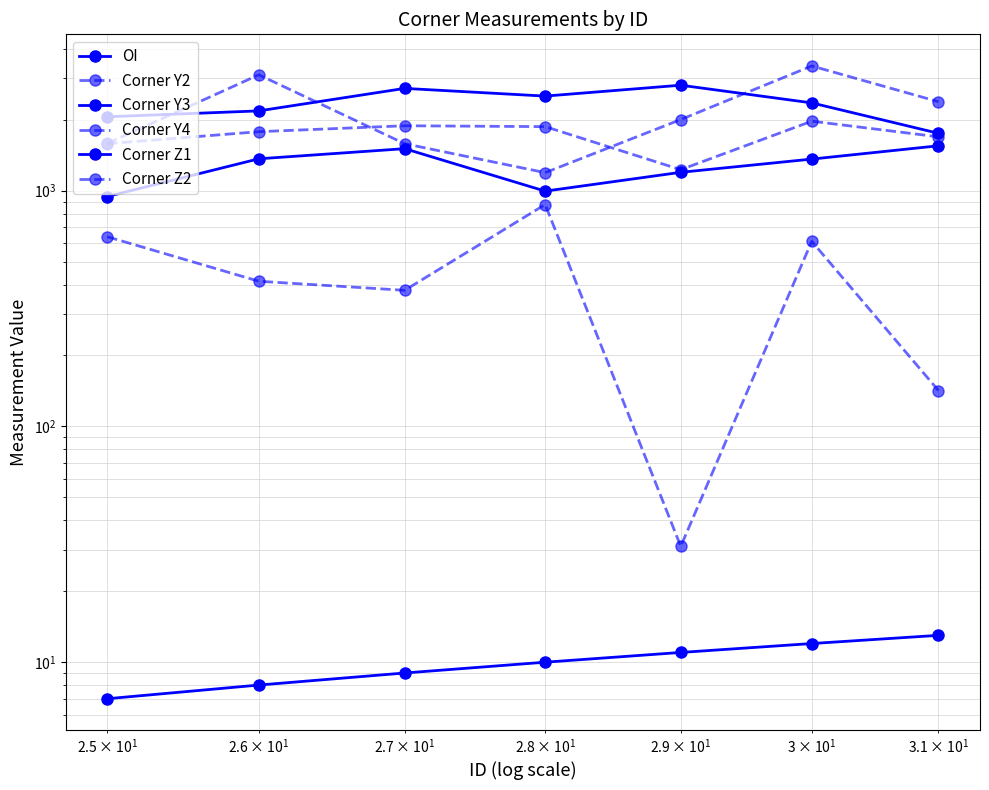

Reading right to left, extract all data points from this chart.

OI: 13	12	11	10	9	8	7
Corner Y2: 142	610	31	874	378	413	638
Corner Y3: 1551	1362	1197	996	1508	1366	945
Corner Y4: 1693	1972	1228	1870	1886	1780	1583
Corner Z1: 1752	2358	2803	2520	2717	2181	2059
Corner Z2: 2386	3382	2004	1193	1583	3102	1587